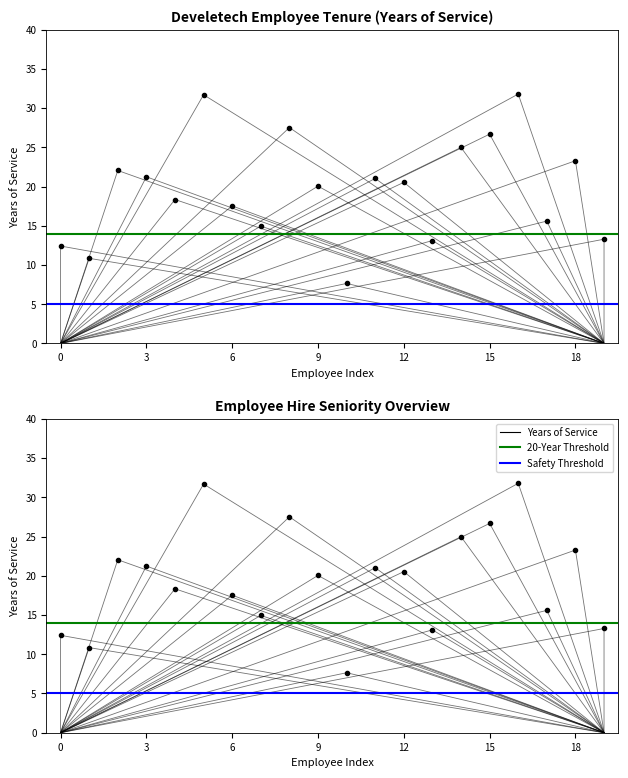

What is the sum of all values?

394.6